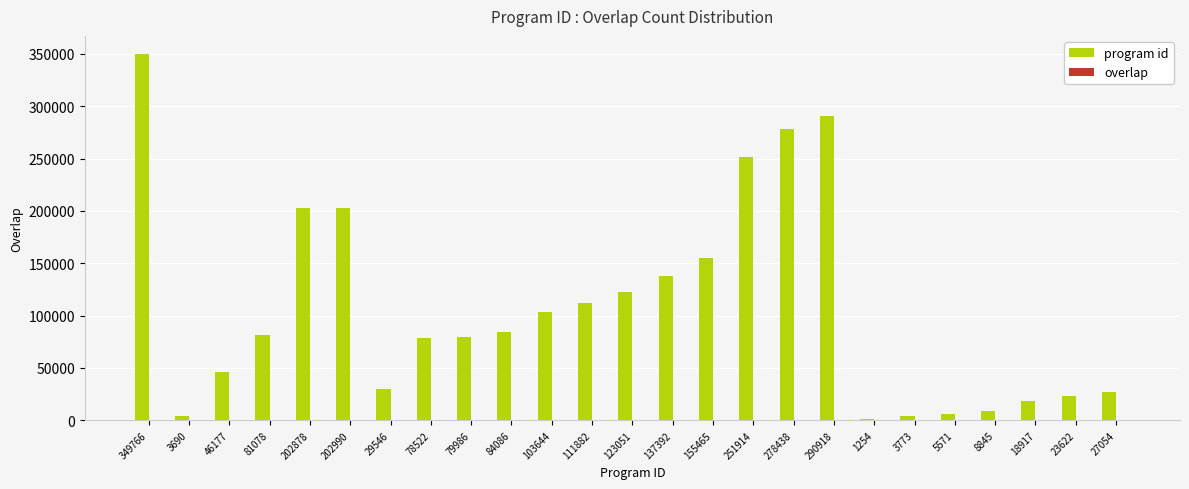

What is the spread (max minus min) of values at 123051?

123033